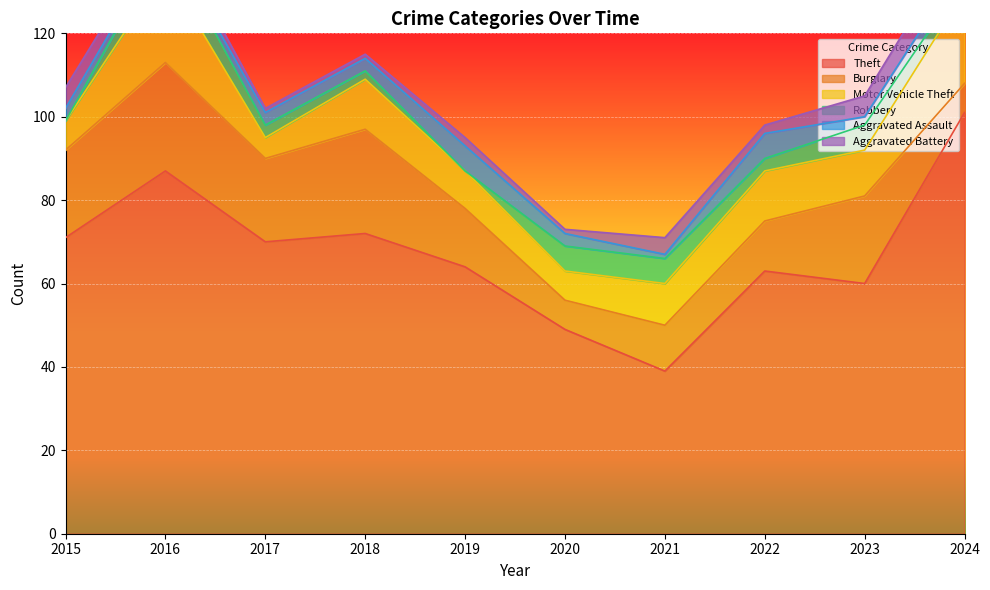

Which series has the largest range (max minus min)?

Theft